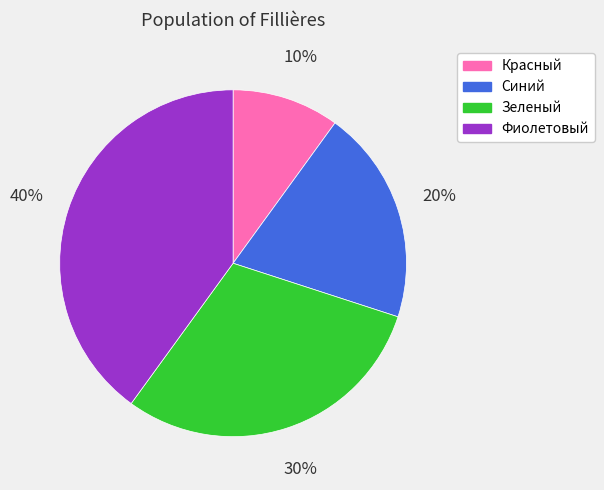

The Синий slice represents 20% of the pie. True or false?

True